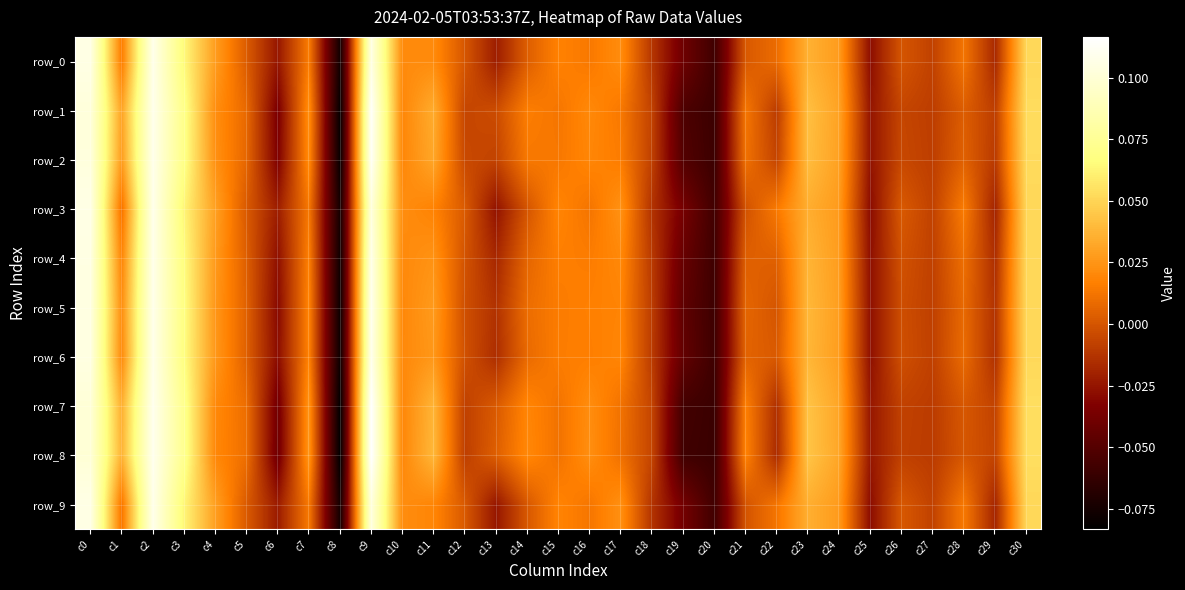

Is it true that row_8 equals 0.0 at c14?

False